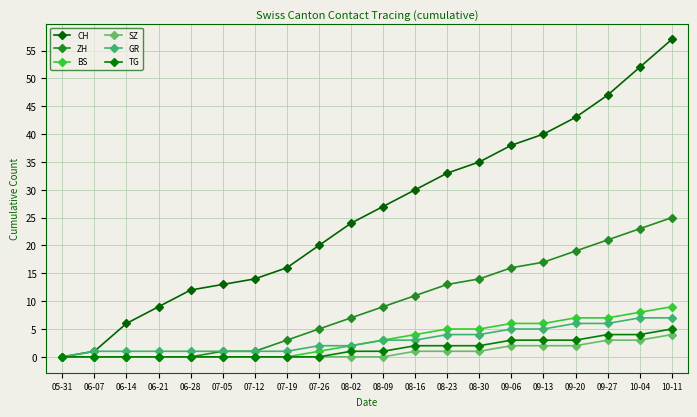

How many positive values does the CH series have?

19